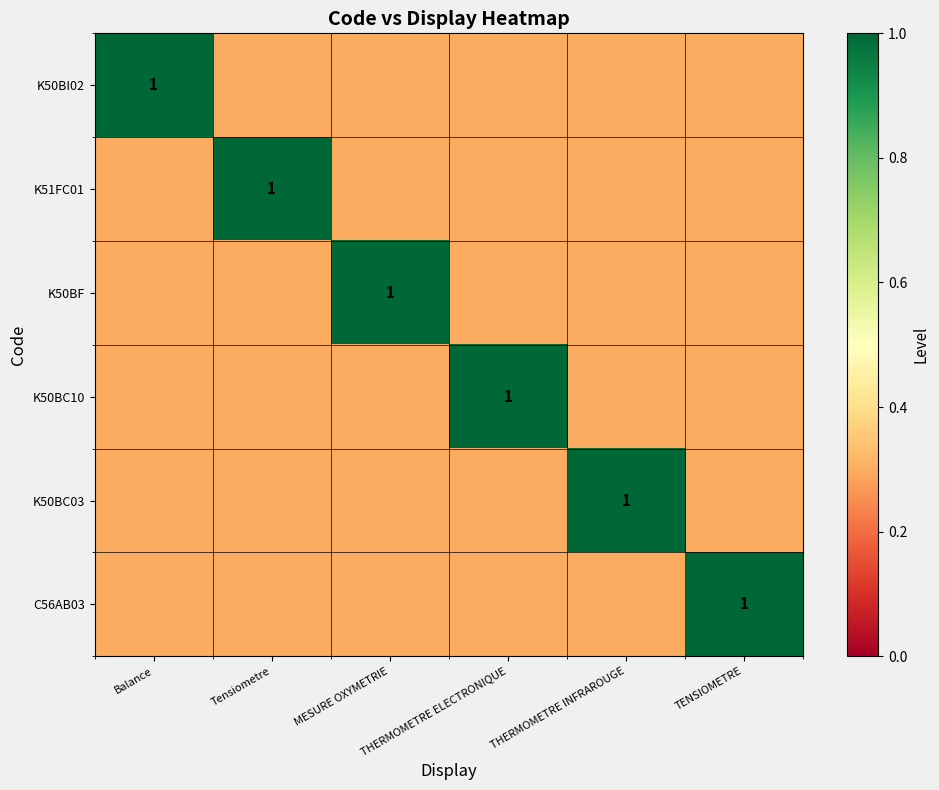

What is the average value of the K50BC10 series?

0.4